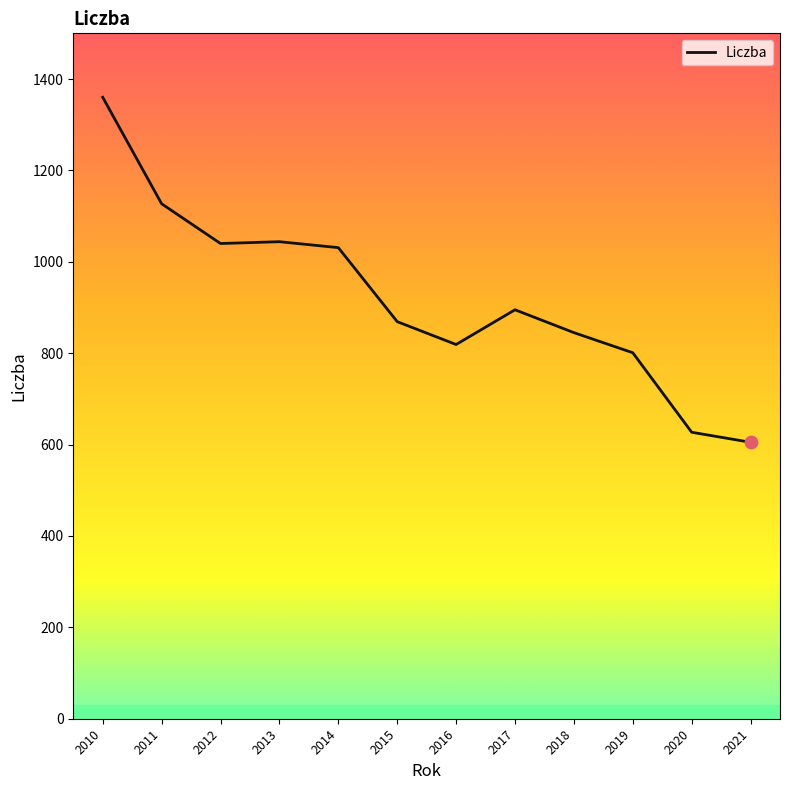

What is the change in value from 2018 to 2015?

+24